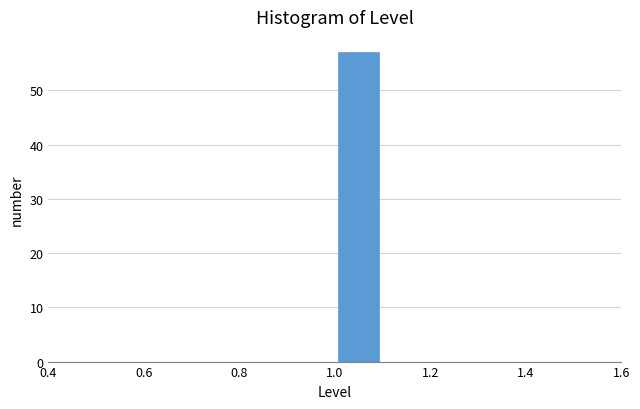

Reading left to right, transcribe this chart: for each bar, give the range it covers on the x-axis and its height. The values are not printed on the chart, so give them approximately, as read against the axis.

0.5 to 0.6: 0
0.6 to 0.7: 0
0.7 to 0.8: 0
0.8 to 0.9: 0
0.9 to 1.0: 0
1.0 to 1.1: 57
1.1 to 1.2: 0
1.2 to 1.3: 0
1.3 to 1.4: 0
1.4 to 1.5: 0